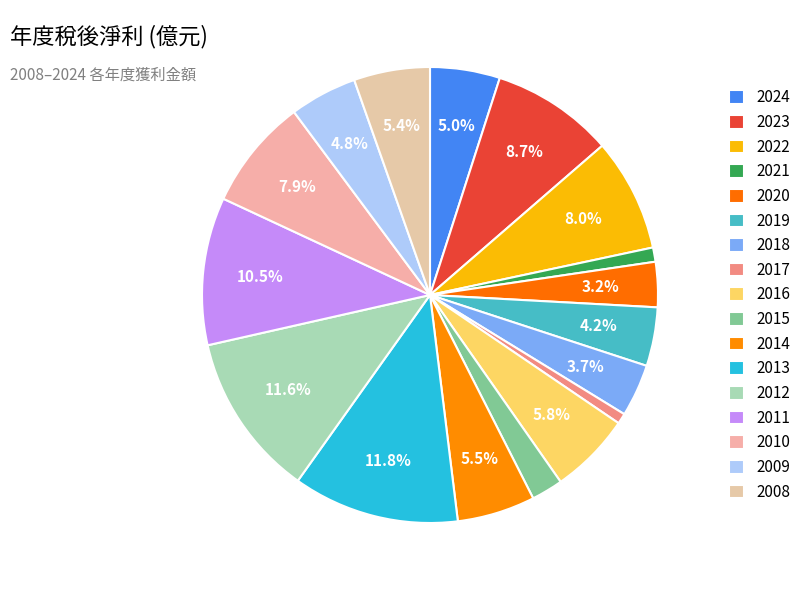

What percentage is the 2015 slice, to the nearest percent?

2%